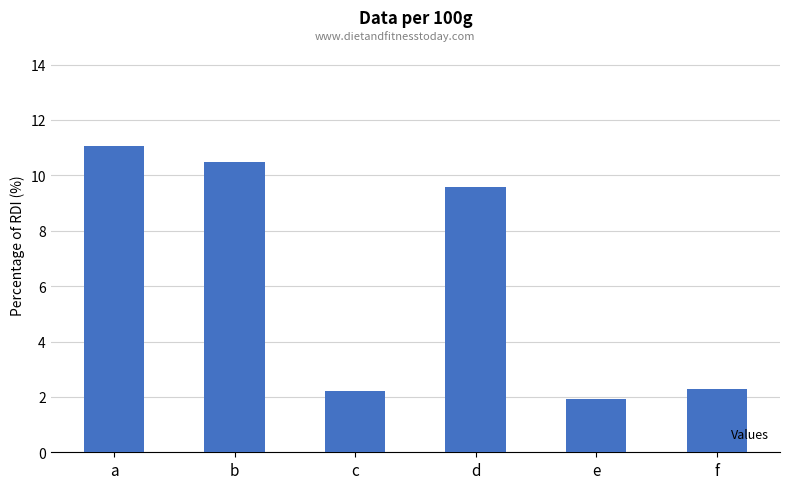

Is it true that the value at f is 3.3?

False